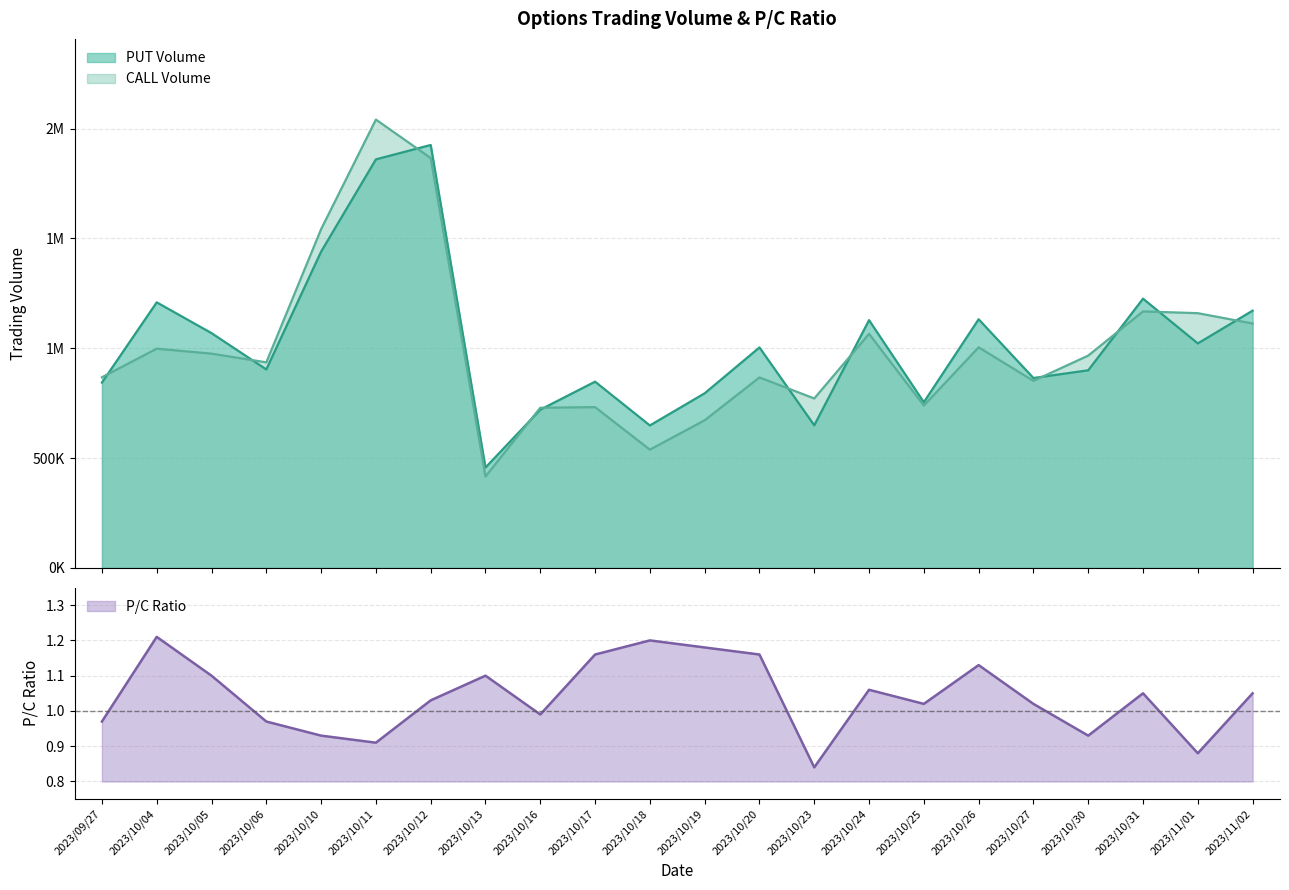

Which series has the largest total across all categories?

PUT Volume